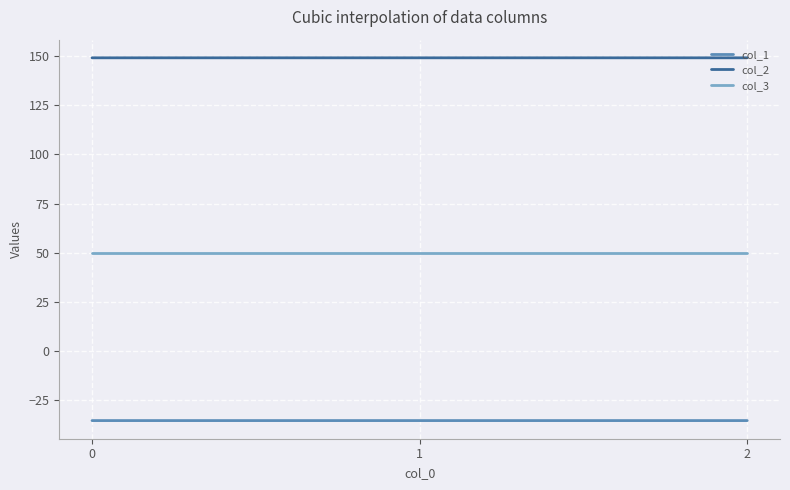

What is the greatest value displayed?

149.2